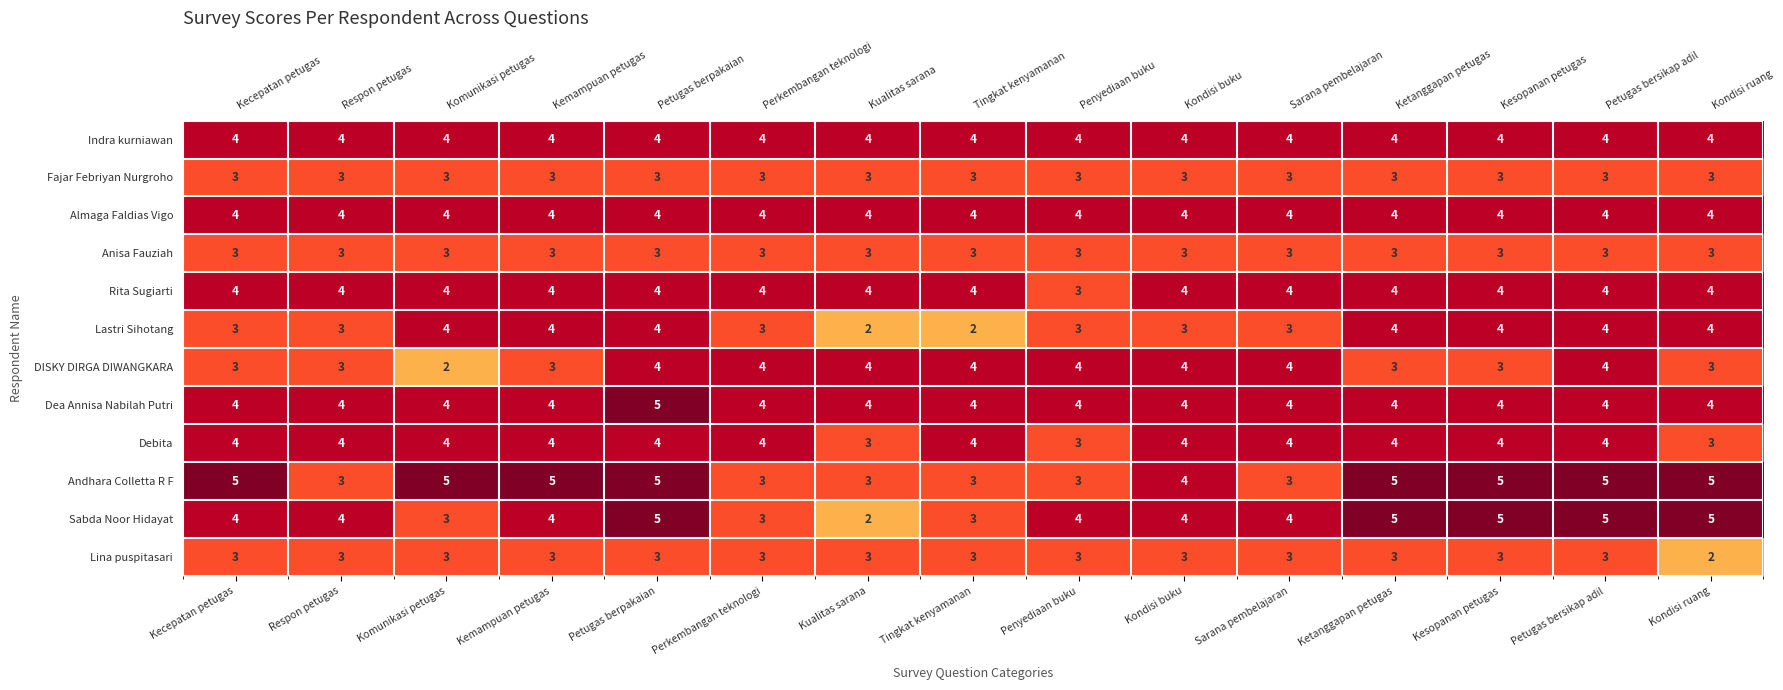

Rank the series by their maximum value, from highest to lowest.

Dea Annisa Nabilah Putri, Andhara Colletta R F, Sabda Noor Hidayat, Indra kurniawan, Almaga Faldias Vigo, Rita Sugiarti, Lastri Sihotang, DISKY DIRGA DIWANGKARA, Debita, Fajar Febriyan Nurgroho, Anisa Fauziah, Lina puspitasari